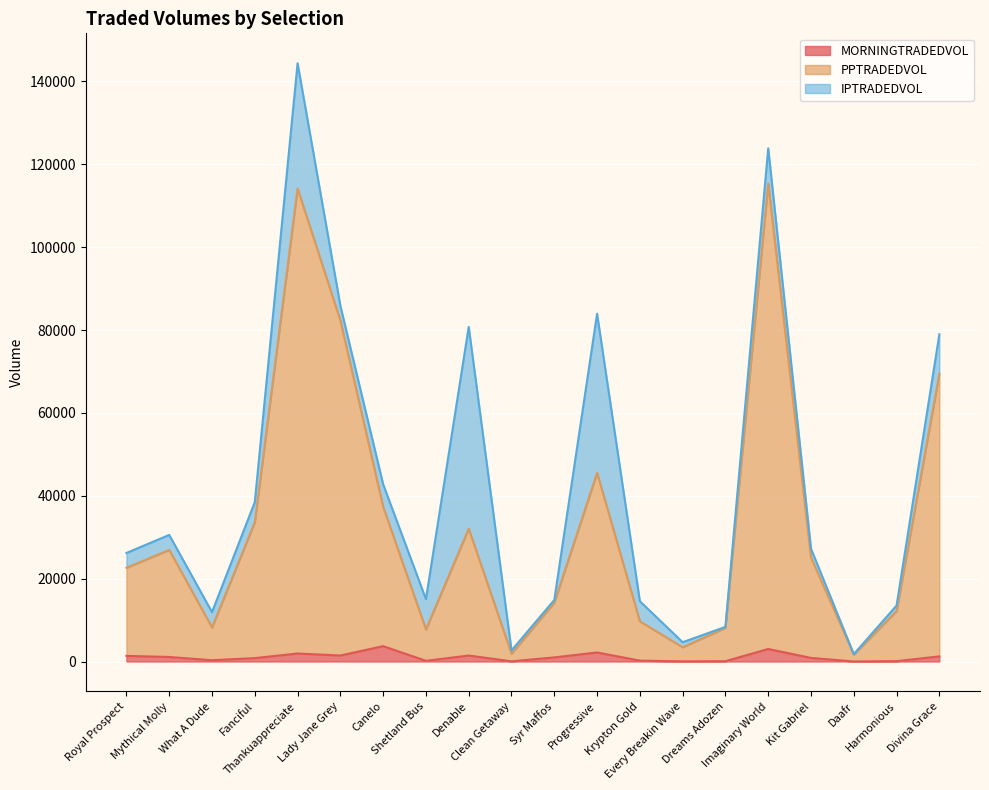

True or false: PPTRADEDVOL has more than 2 interior local peaks.

True